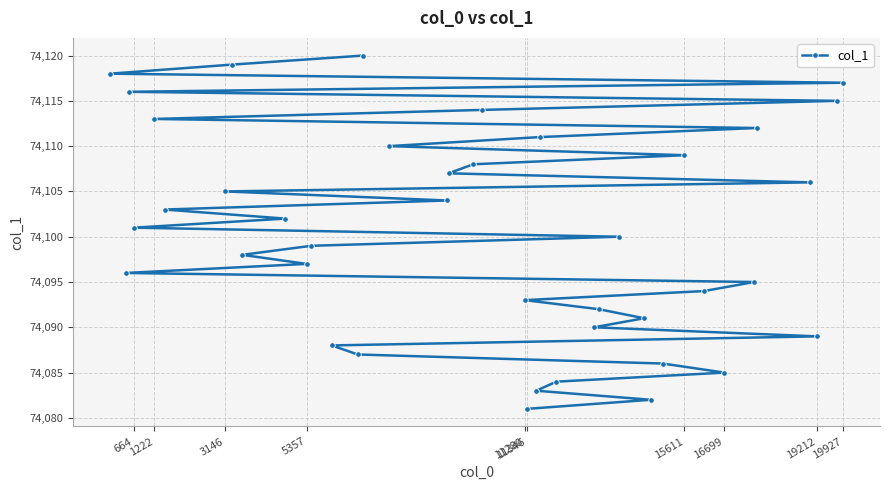

Reading left to right, extract all data points from this chart.

74118	74096	74116	74101	74113	74103	74105	74119	74098	74102	74097	74099	74088	74087	74120	74110	74104	74107	74108	74114	74093	74081	74083	74111	74084	74090	74092	74100	74091	74082	74086	74109	74094	74085	74095	74112	74106	74089	74115	74117